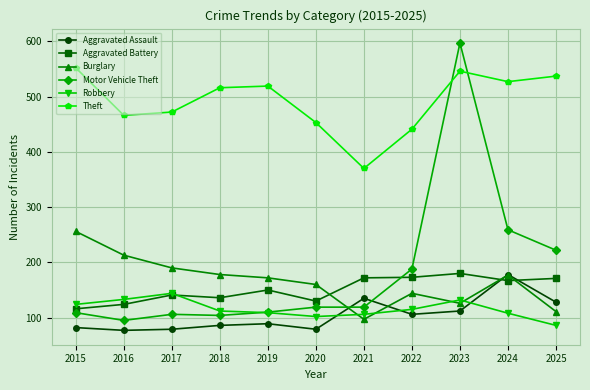

What is the greatest value displayed?

597